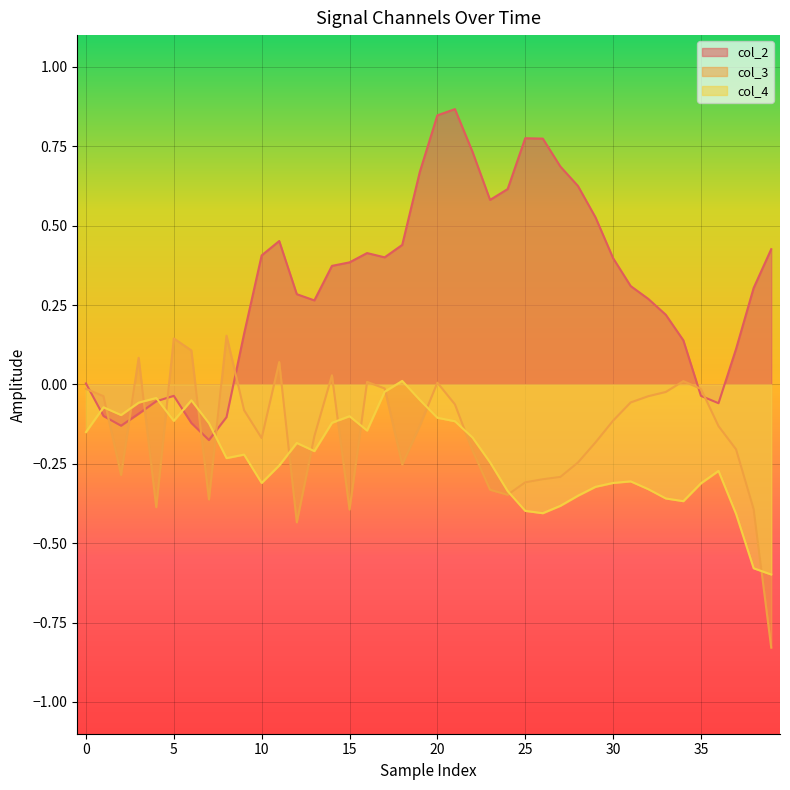

What is the highest value of the col_2 series?

0.9